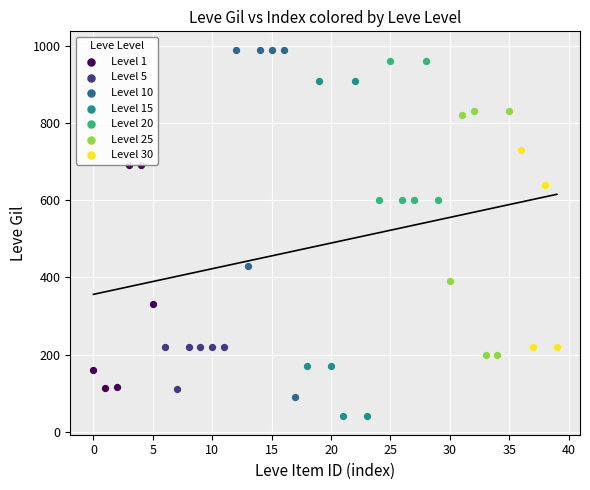

Which series contains the lowest Y value?

Level 15